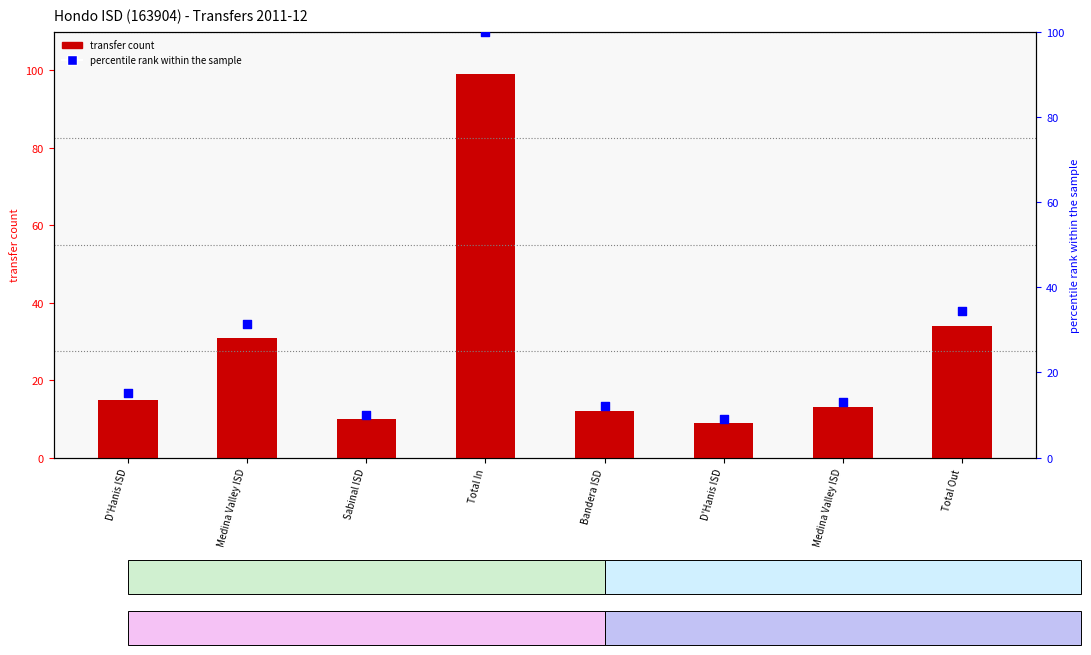

At how many categories does at least one series exceed 42?

1